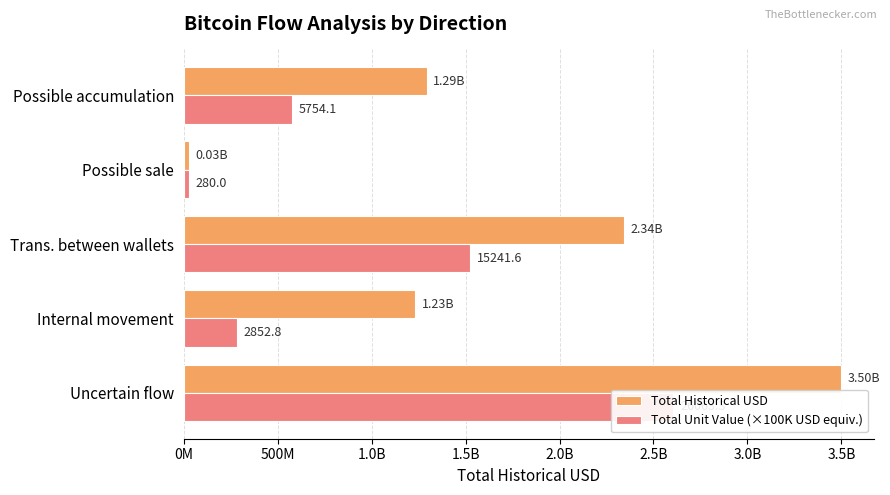

At Trans. between wallets, list the series in order from smallest to largest.

Total Unit Value (×100K USD equiv.), Total Historical USD